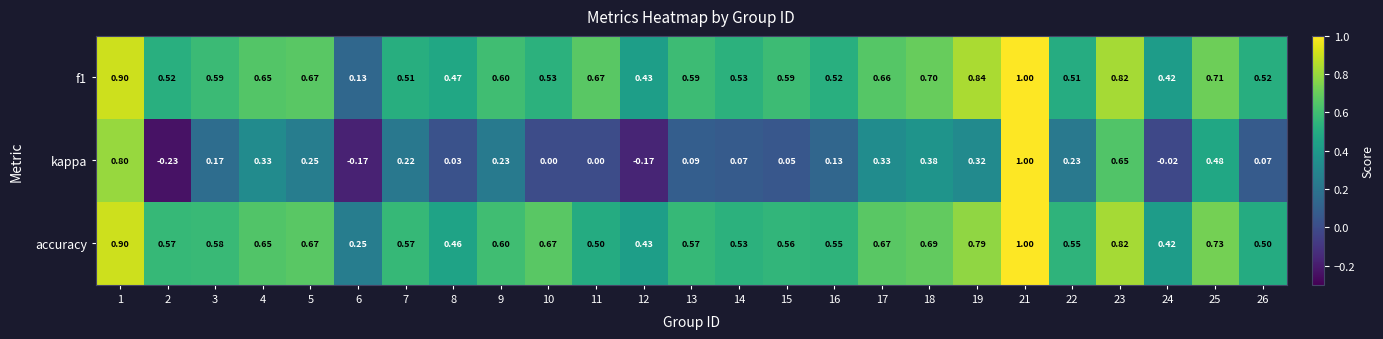

Which series has the largest total across all categories?

accuracy